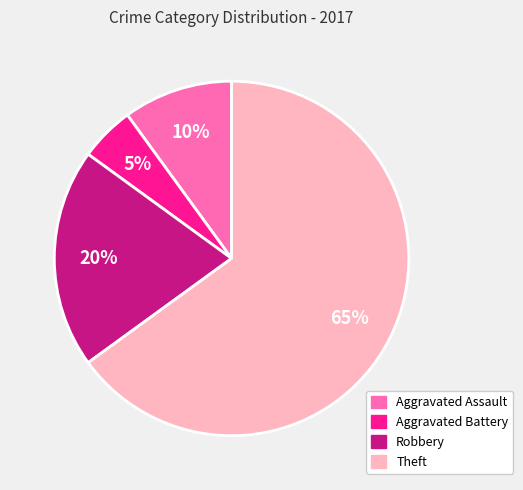

Combined, do Aggravated Assault and Aggravated Battery account for over 50%?

No